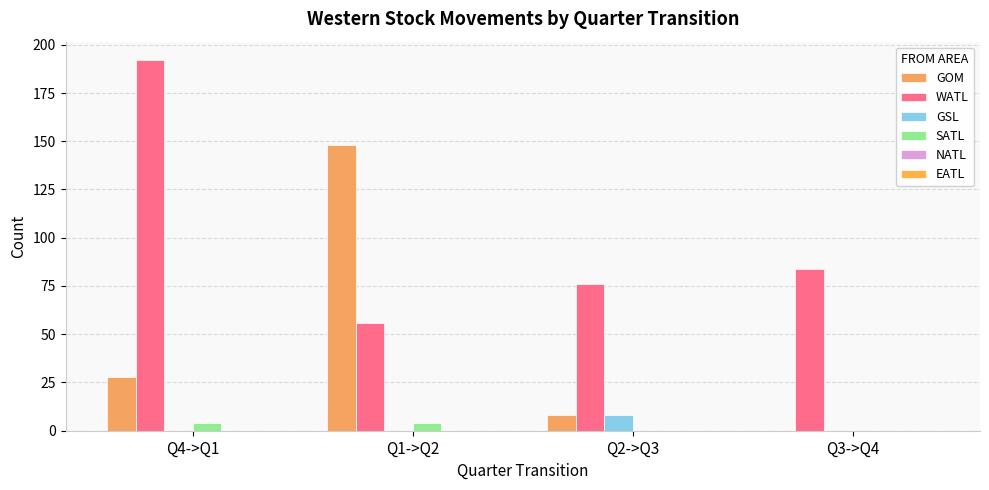

What is the label of the 2nd bar from the right?

Q2->Q3